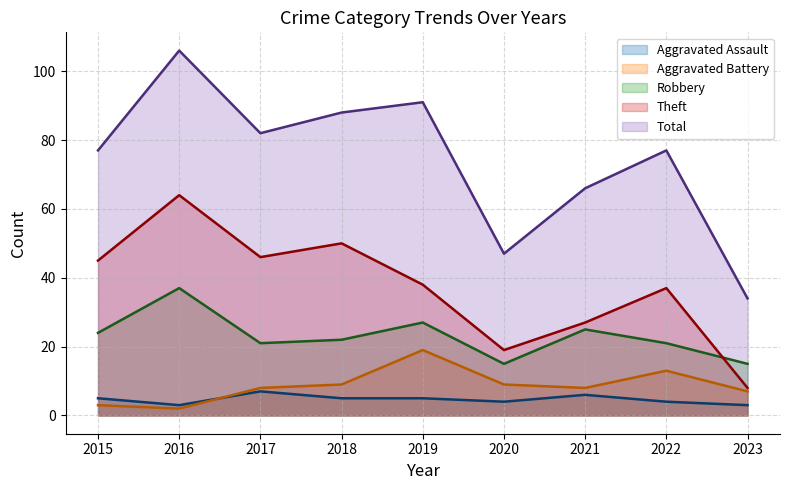

What is the average value of the Aggravated Battery (line) series?

9